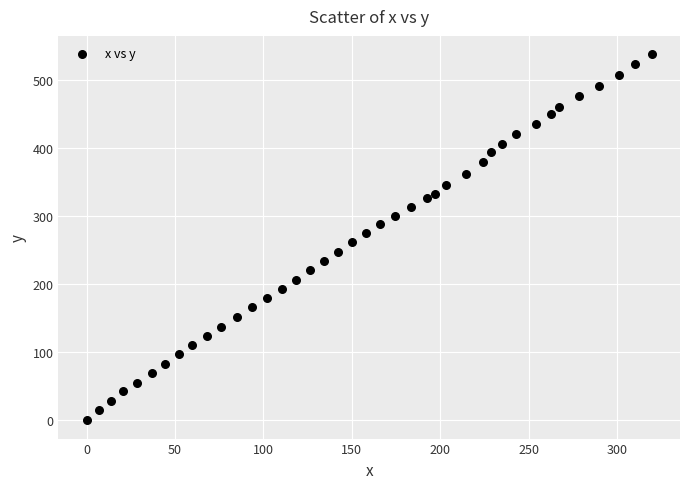

What is the range of X values (max minus min)?

319.7